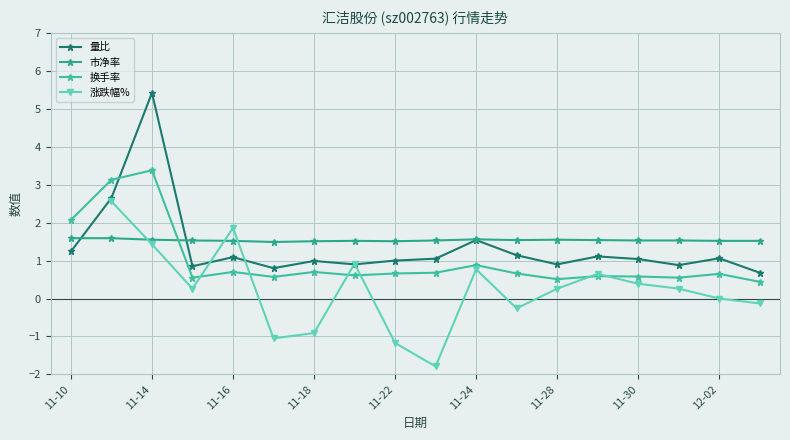

Which series ends up on top after the final intersection of 换手率 and 涨跌幅%?

换手率